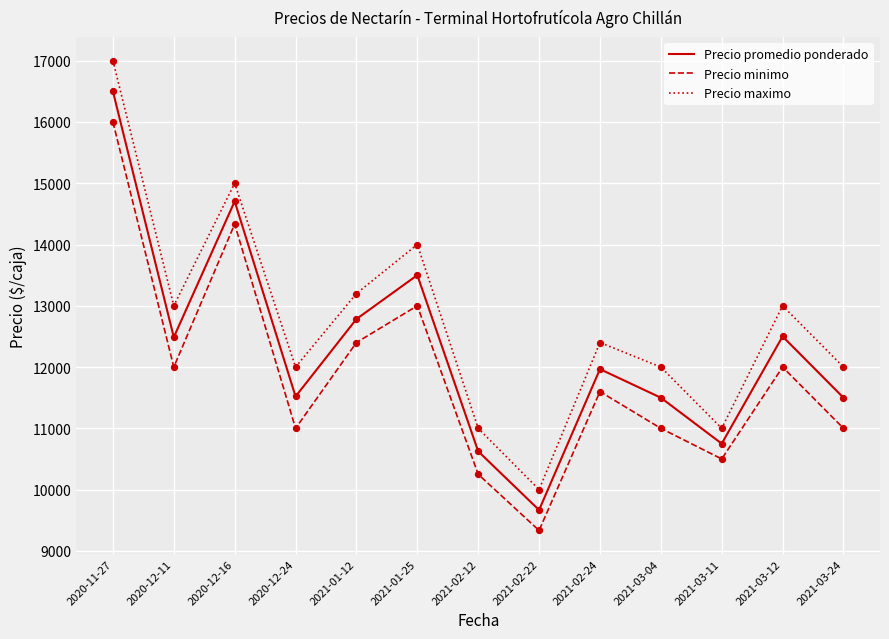

At which category is the sum across all series the highest?

2020-11-27